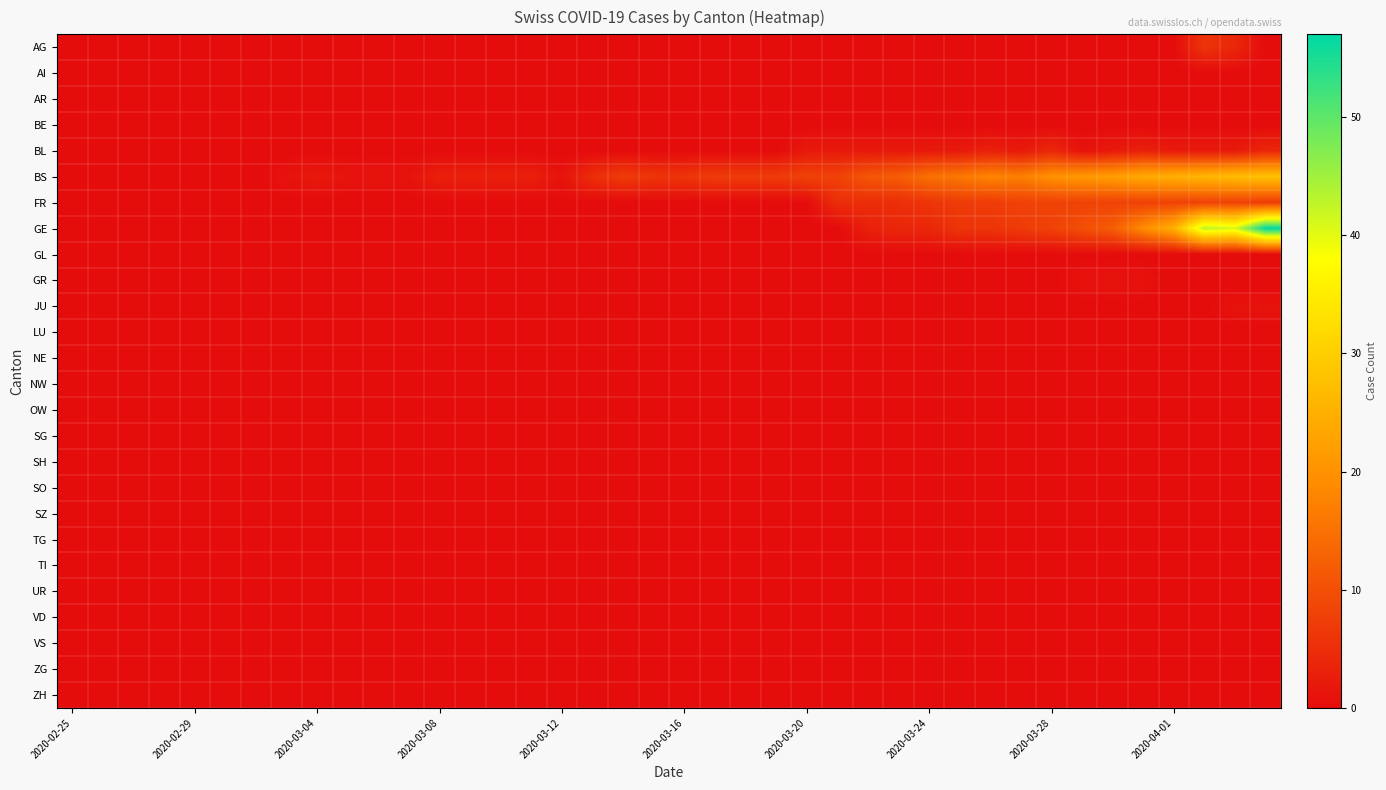

Reading left to right, what are all the values shown in this chart?

AG: 0	0	0	0	0	0	0	0	0	0	0	0	0	0	0	0	0	0	0	0	0	0	0	0	0	0	0	0	0	0	0	0	0	0	0	0	0	6	4	0
AI: 0	0	0	0	0	0	0	0	0	0	0	0	0	0	0	0	0	0	0	0	0	0	0	0	0	0	0	0	0	0	0	0	0	0	0	0	0	0	0	0
AR: 0	0	0	0	0	0	0	0	0	0	0	0	0	0	0	0	0	0	0	0	0	0	0	0	0	0	0	0	0	0	0	0	0	0	0	0	0	0	0	0
BE: 0	0	0	0	0	0	0	0	0	0	0	0	0	0	0	0	0	0	0	0	0	0	0	0	0	0	0	0	0	0	0	0	0	0	0	0	0	0	0	0
BL: 0	0	0	0	0	0	0	0	0	0	0	0	0	0	0	0	0	0	0	0	0	0	0	0	2	2	2	2	2	2	3	2	4	1	2	3	2	2	2	4
BS: 0	0	0	0	0	0	0	1	2	1	1	1	3	3	3	3	1	5	7	6	6	7	7	7	8	8	11	12	15	16	18	17	20	21	22	24	25	26	27	28
FR: 0	0	0	0	0	0	0	0	0	0	0	0	0	0	0	0	0	0	0	0	0	0	0	0	0	5	5	5	6	7	7	8	8	8	8	8	8	8	8	7
GE: 0	0	0	0	0	0	0	0	0	0	0	0	0	0	0	0	0	0	0	0	0	0	0	0	0	0	3	4	4	6	6	7	8	10	12	19	25	43	41	57
GL: 0	0	0	0	0	0	0	0	0	0	0	0	0	0	0	0	0	0	0	0	0	0	0	0	0	0	0	0	0	0	0	0	0	0	0	0	0	0	0	0
GR: 0	0	0	0	0	0	0	0	0	0	0	0	0	0	0	0	0	0	0	0	0	0	0	0	0	0	0	0	0	0	0	0	0	1	1	1	0	0	0	0
JU: 0	0	0	0	0	0	0	0	0	0	0	0	0	0	0	0	0	0	0	0	0	0	0	0	0	0	0	0	0	0	0	0	0	0	0	0	0	0	1	1
LU: 0	0	0	0	0	0	0	0	0	0	0	0	0	0	0	0	0	0	0	0	0	0	0	0	0	0	0	0	0	0	0	0	0	0	0	0	0	0	0	0
NE: 0	0	0	0	0	0	0	0	0	0	0	0	0	0	0	0	0	0	0	0	0	0	0	0	0	0	0	0	0	0	0	0	0	0	0	0	0	0	0	0
NW: 0	0	0	0	0	0	0	0	0	0	0	0	0	0	0	0	0	0	0	0	0	0	0	0	0	0	0	0	0	0	0	0	0	0	0	0	0	0	0	0
OW: 0	0	0	0	0	0	0	0	0	0	0	0	0	0	0	0	0	0	0	0	0	0	0	0	0	0	0	0	0	0	0	0	0	0	0	0	0	0	0	0
SG: 0	0	0	0	0	0	0	0	0	0	0	0	0	0	0	0	0	0	0	0	0	0	0	0	0	0	0	0	0	0	0	0	0	0	0	0	0	0	0	0
SH: 0	0	0	0	0	0	0	0	0	0	0	0	0	0	0	0	0	0	0	0	0	0	0	0	0	0	0	0	0	0	0	0	0	0	0	0	0	0	0	0
SO: 0	0	0	0	0	0	0	0	0	0	0	0	0	0	0	0	0	0	0	0	0	0	0	0	0	0	0	0	0	0	0	0	0	0	0	0	0	0	0	0
SZ: 0	0	0	0	0	0	0	0	0	0	0	0	0	0	0	0	0	0	0	0	0	0	0	0	0	0	0	0	0	0	0	0	0	0	0	0	0	0	0	0
TG: 0	0	0	0	0	0	0	0	0	0	0	0	0	0	0	0	0	0	0	0	0	0	0	0	0	0	0	0	0	0	0	0	0	0	0	0	0	0	0	0
TI: 0	0	0	0	0	0	0	0	0	0	0	0	0	0	0	0	0	0	0	0	0	0	0	0	0	0	0	0	0	0	0	0	0	0	0	0	0	0	0	0
UR: 0	0	0	0	0	0	0	0	0	0	0	0	0	0	0	0	0	0	0	0	0	0	0	0	0	0	0	0	0	0	0	0	0	0	0	0	0	0	0	0
VD: 0	0	0	0	0	0	0	0	0	0	0	0	0	0	0	0	0	0	0	0	0	0	0	0	0	0	0	0	0	0	0	0	0	0	0	0	0	0	0	0
VS: 0	0	0	0	0	0	0	0	0	0	0	0	0	0	0	0	0	0	0	0	0	0	0	0	0	0	0	0	0	0	0	0	0	0	0	0	0	0	0	0
ZG: 0	0	0	0	0	0	0	0	0	0	0	0	0	0	0	0	0	0	0	0	0	0	0	0	0	0	0	0	0	0	0	0	0	0	0	0	0	0	0	0
ZH: 0	0	0	0	0	0	0	0	0	0	0	0	0	0	0	0	0	0	0	0	0	0	0	0	0	0	0	0	0	0	0	0	0	0	0	0	0	0	0	0